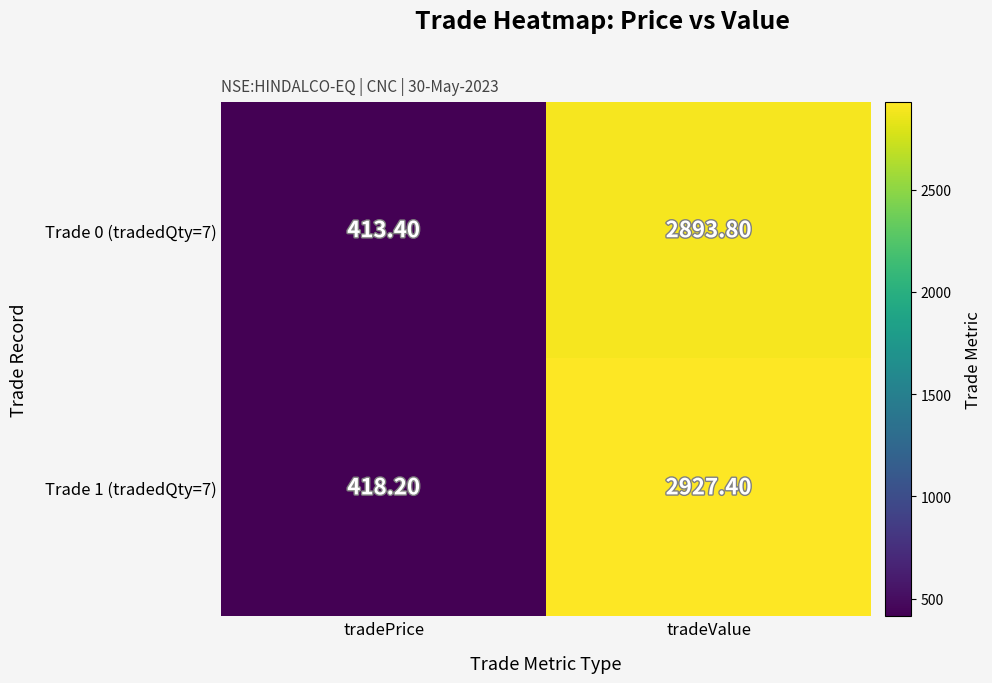

How many series are shown in this chart?

2